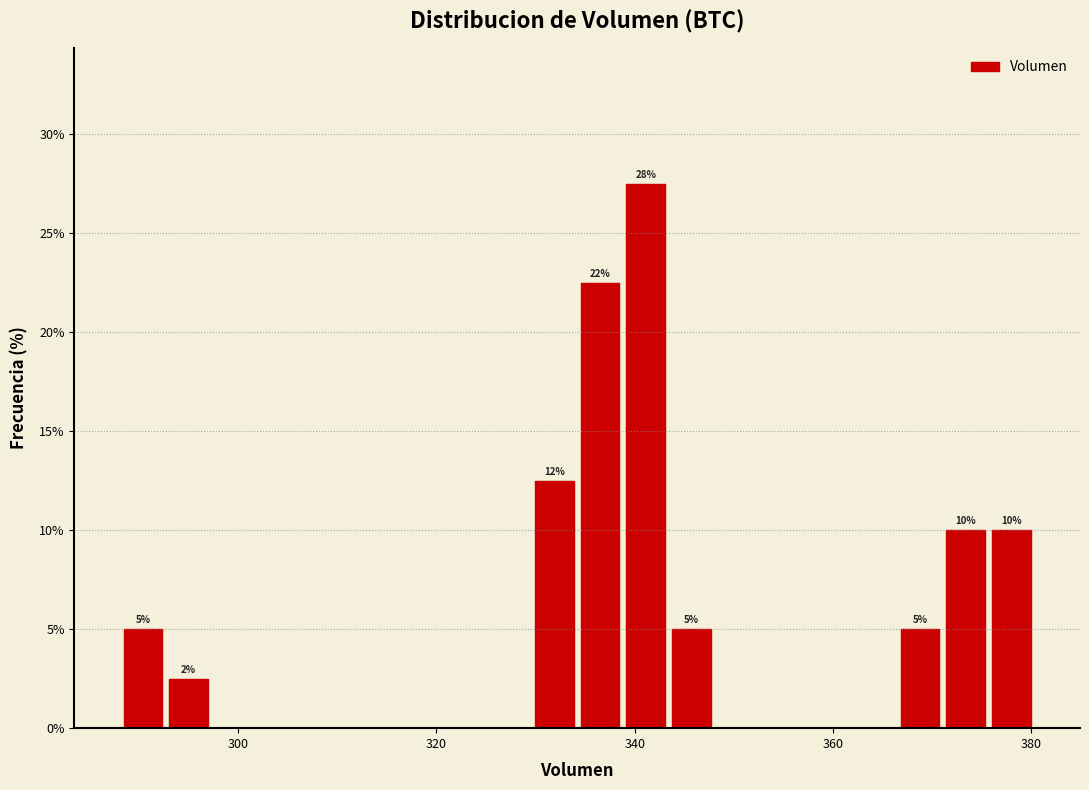

Read against the x-axis, roughly where is the centre of the tallest bar?

342